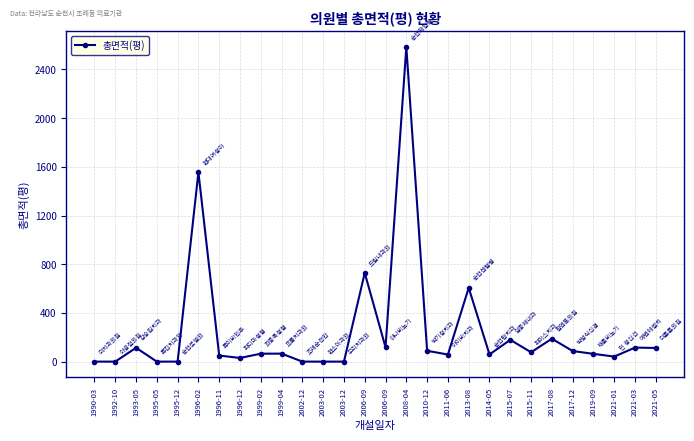

How many data points does each series have?

28